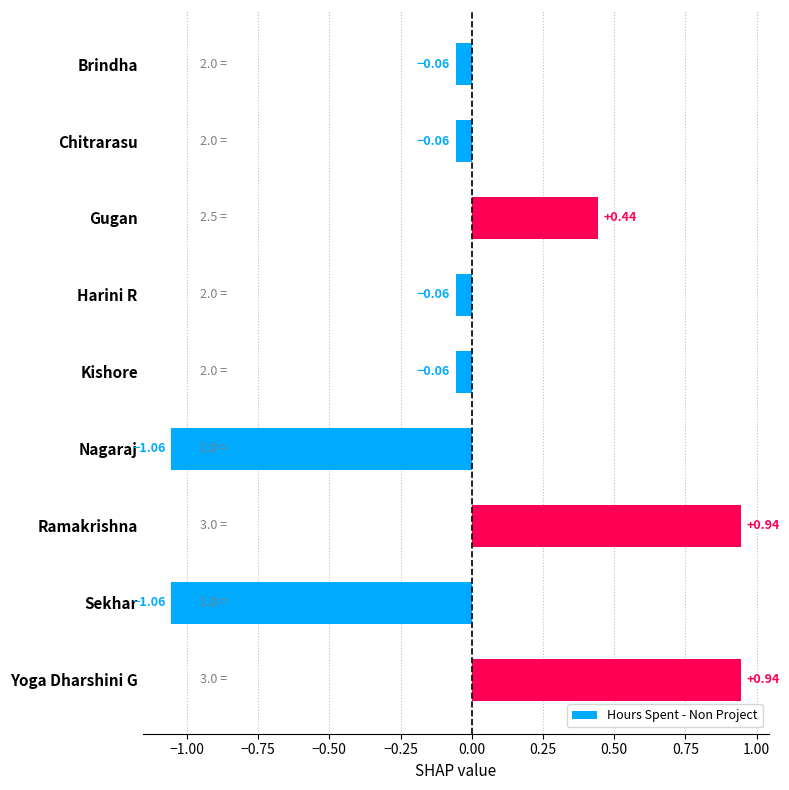

How many positive values are there?

3